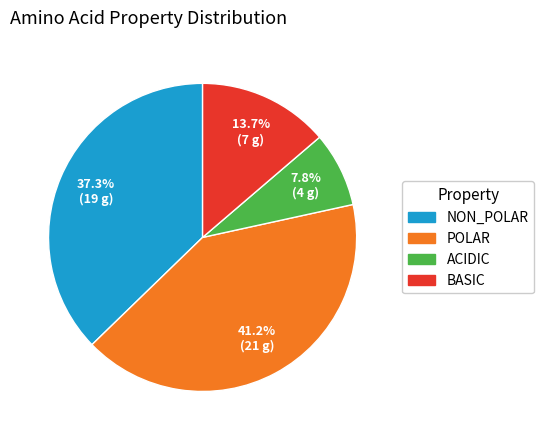

Does any single category account for the majority?

No